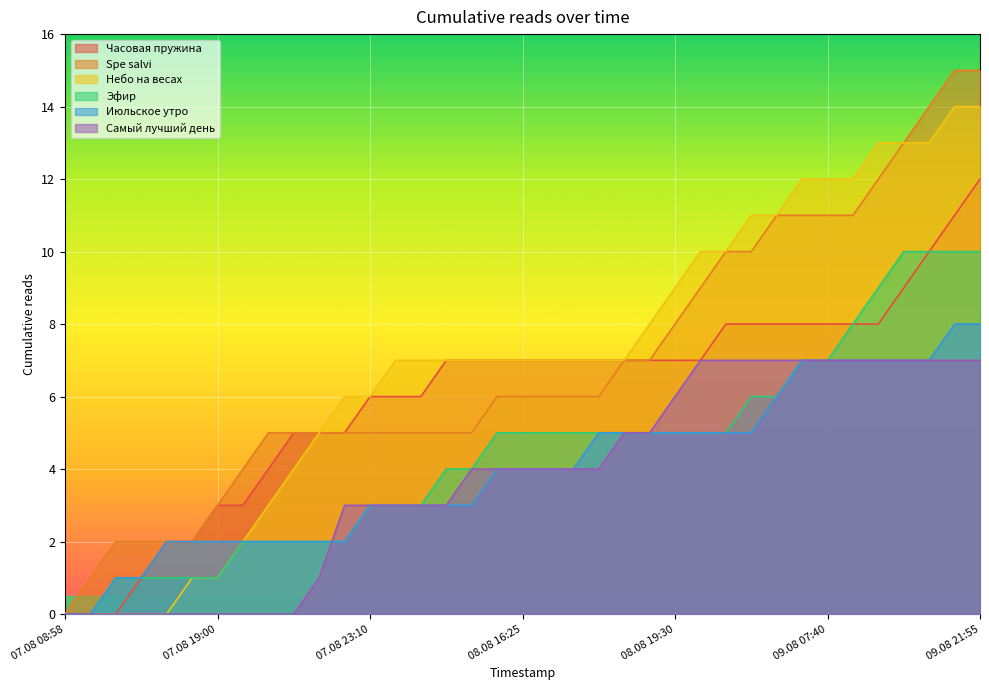

The value of Часовая пружина at 07.08 22:20 is 5. True or false?

True